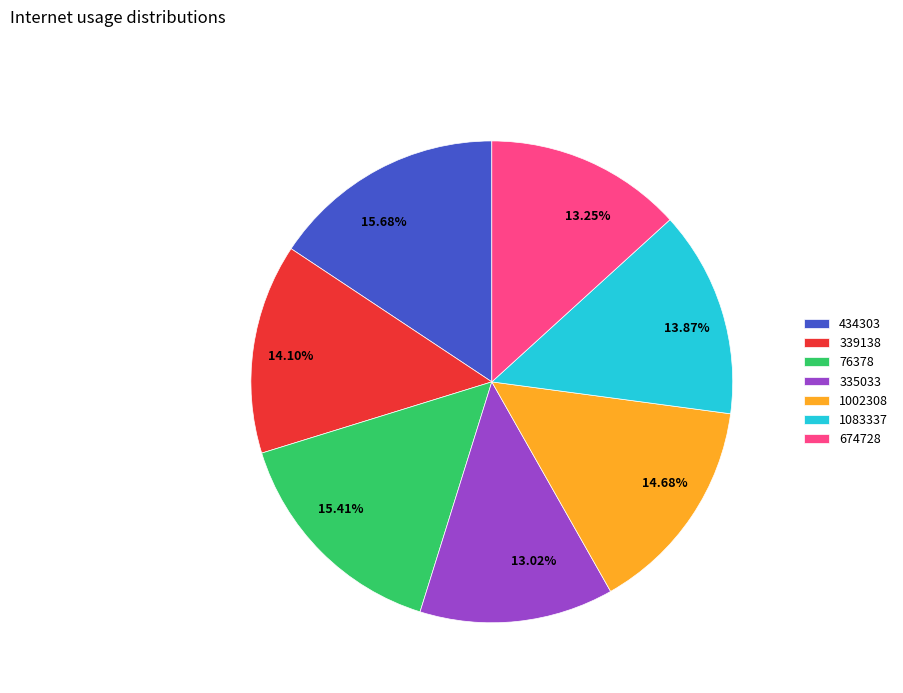

How many segments does this pie chart have?

7